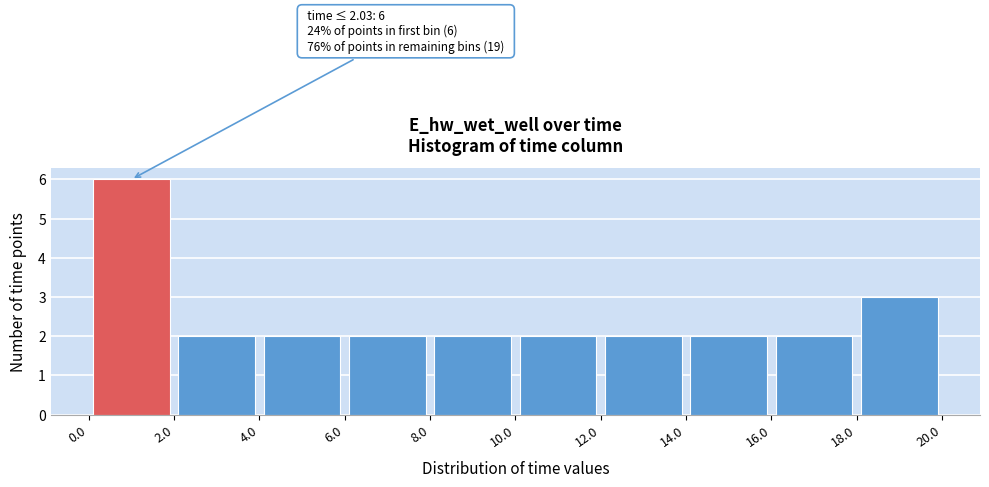

Which range on the x-axis has the tallest bar?

0.0 to 2.0